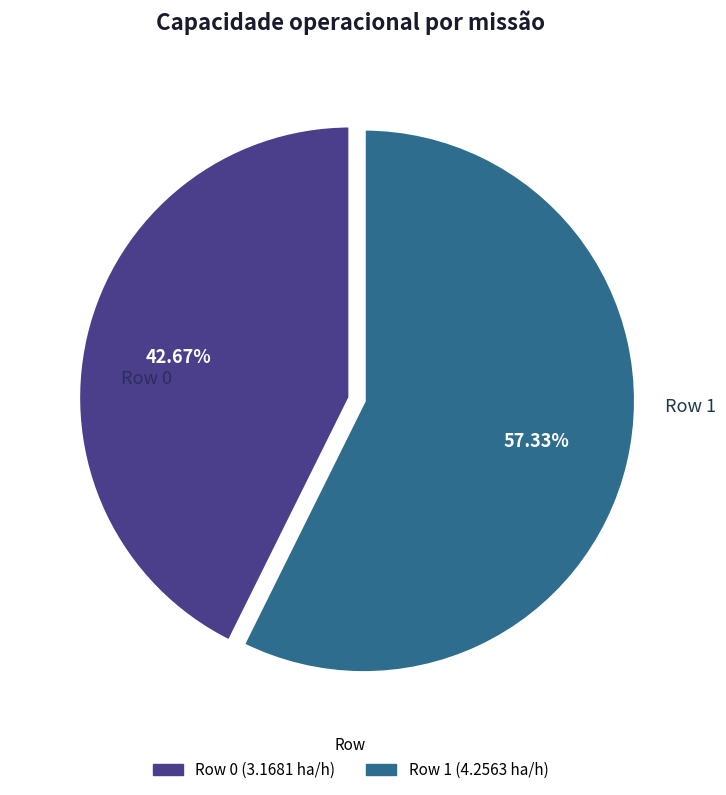

What is the majority slice?

Row 1